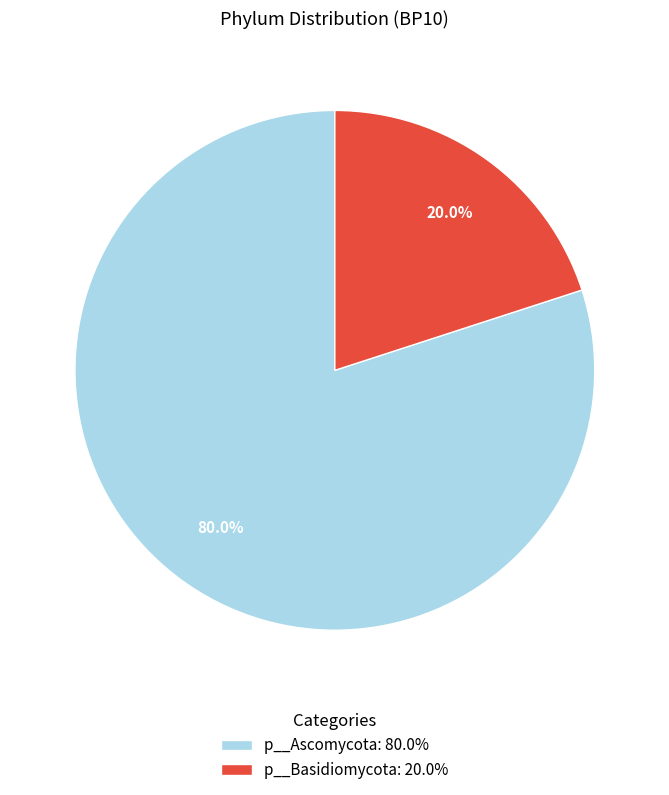

Between p__Basidiomycota: 20.0% and p__Ascomycota: 80.0%, which is larger?

p__Ascomycota: 80.0%